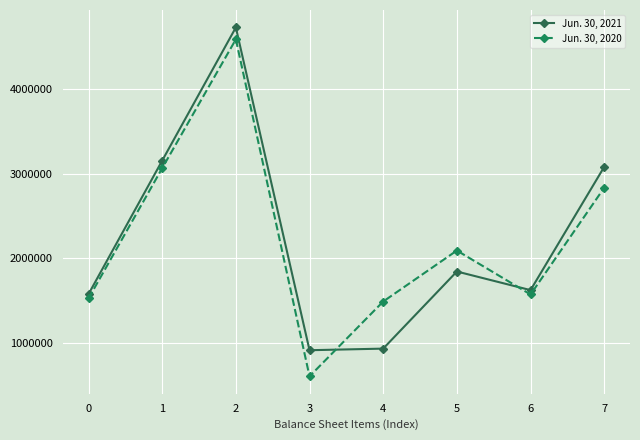

At 4, list the series in order from largest to smallest.

Jun. 30, 2020, Jun. 30, 2021